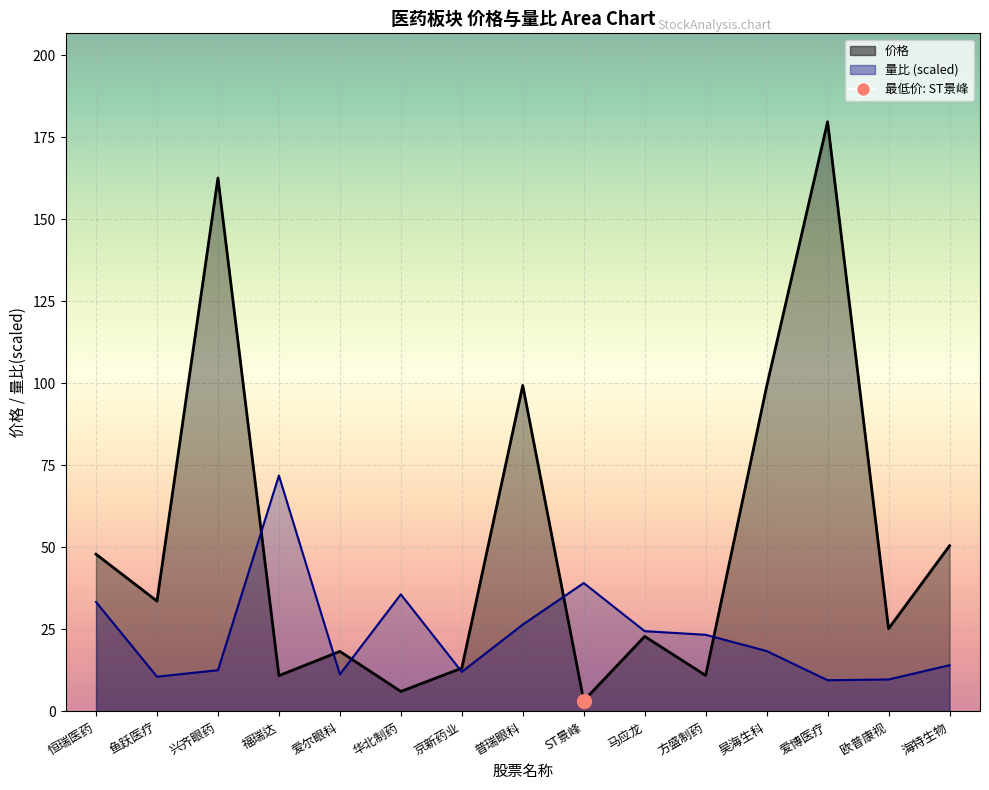

How many data points in 价格 are less than 25?

7